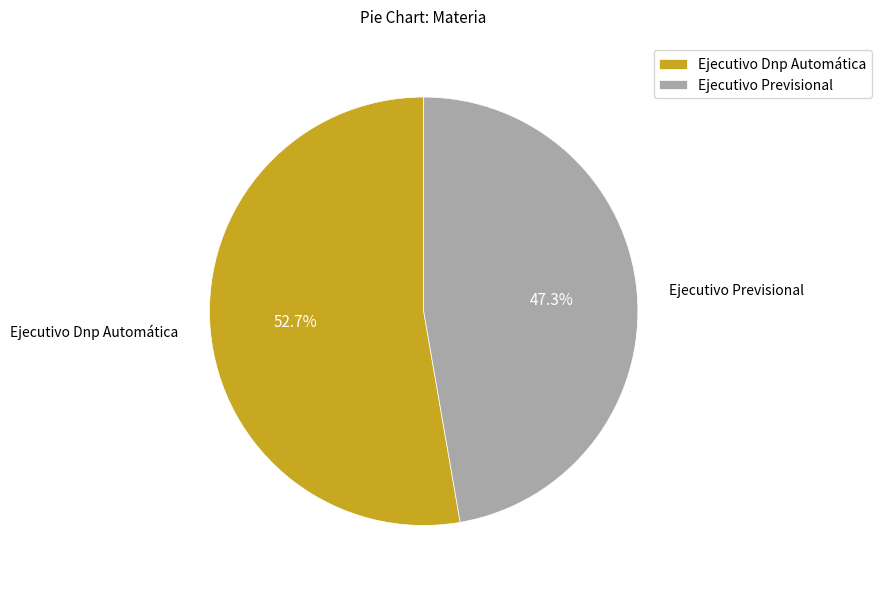

What percentage is the Ejecutivo Previsional slice, to the nearest percent?

47%